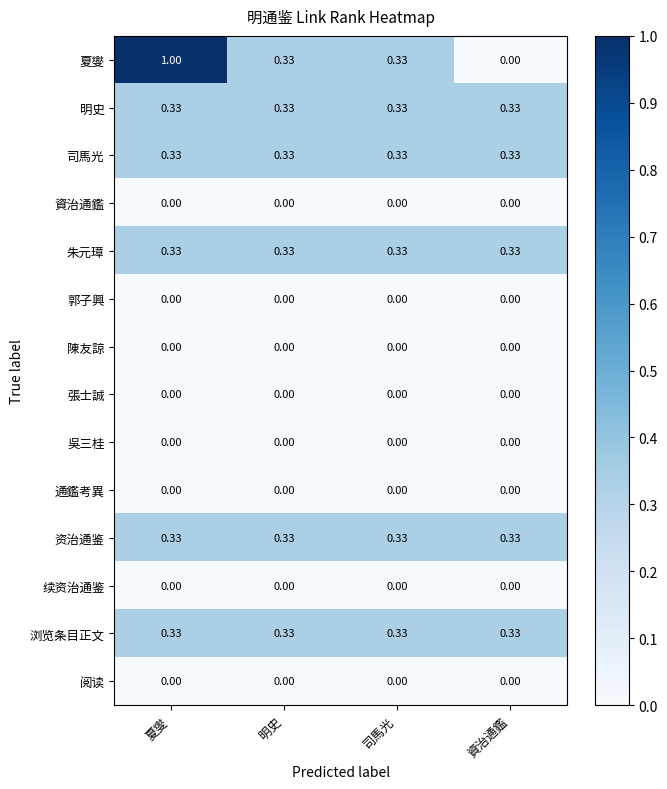

Which series changed the most between 夏燮 and 明史?

夏燮